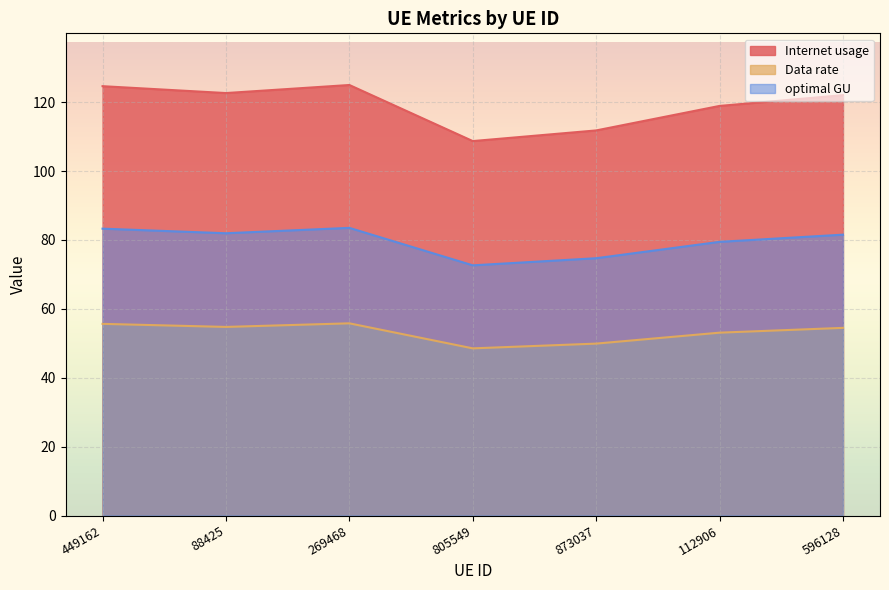

At which category does the chart reach its minimum across all series?

805549